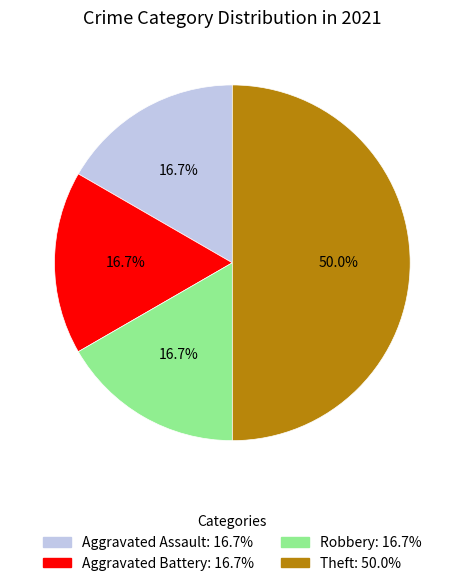

How much of the chart is everything except Robbery?

83.3%